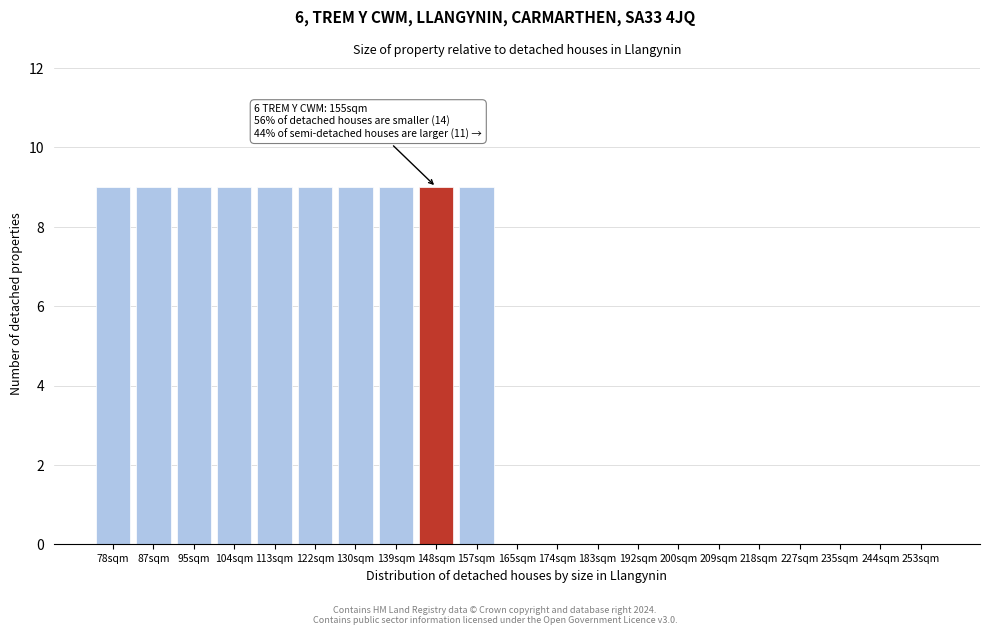

Reading left to right, what are all the values shown in this chart?

78sqm=9	87sqm=9	95sqm=9	104sqm=9	113sqm=9	122sqm=9	130sqm=9	139sqm=9	148sqm=9	157sqm=9	165sqm=0	174sqm=0	183sqm=0	192sqm=0	200sqm=0	209sqm=0	218sqm=0	227sqm=0	235sqm=0	244sqm=0	253sqm=0